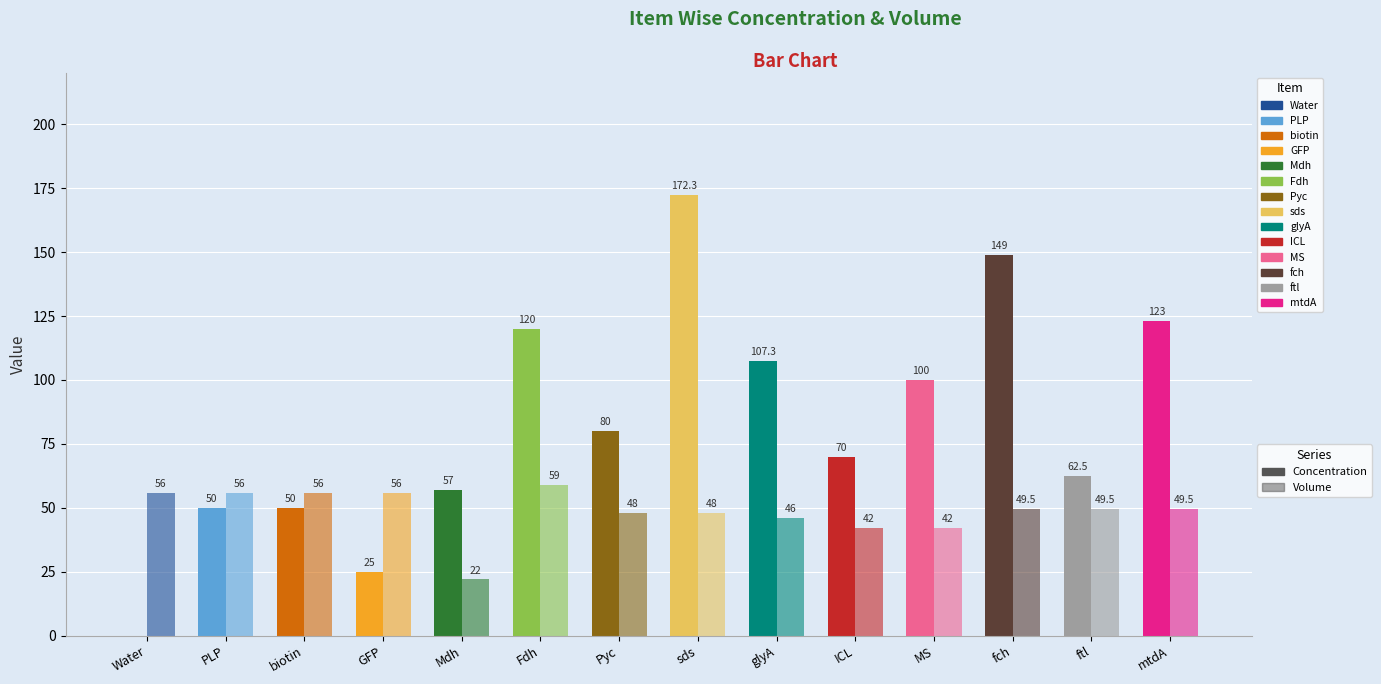

What is the total value across all series at fch?

198.5